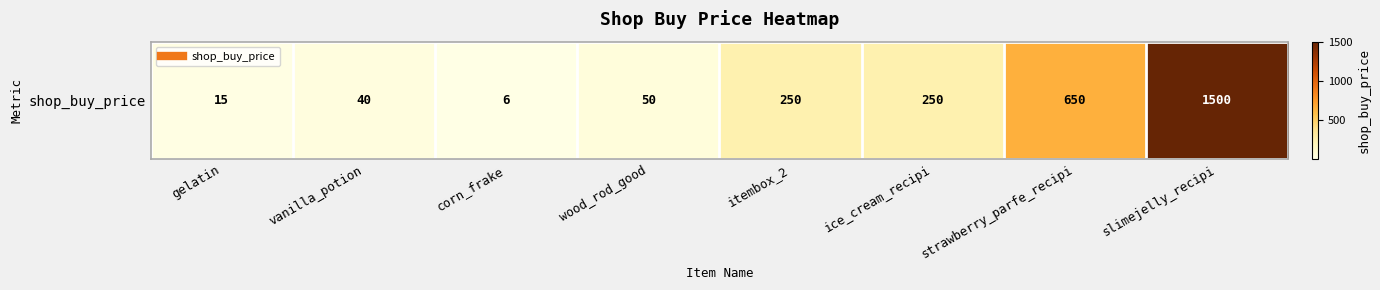

Approximately how many times larger is the value at vanilla_potion compared to itembox_2?

0.2